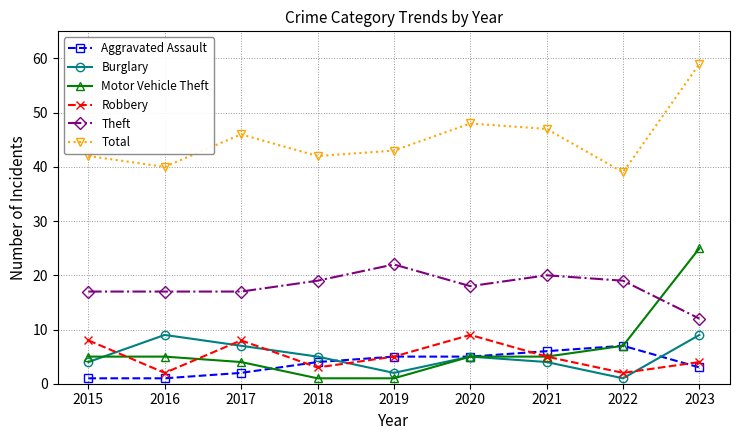

Between 2019 and 2022, which series saw the biggest shift?

Motor Vehicle Theft